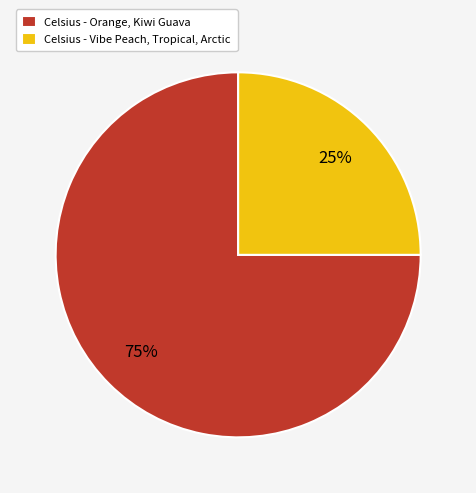

True or false: Celsius - Vibe Peach, Tropical, Arctic accounts for 18% of the total.

False